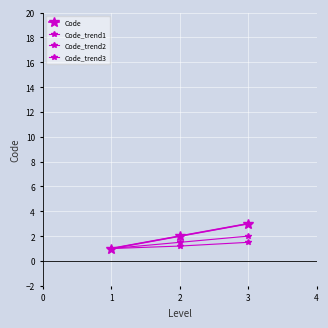

Reading left to right, extract all data points from this chart.

1	2	3